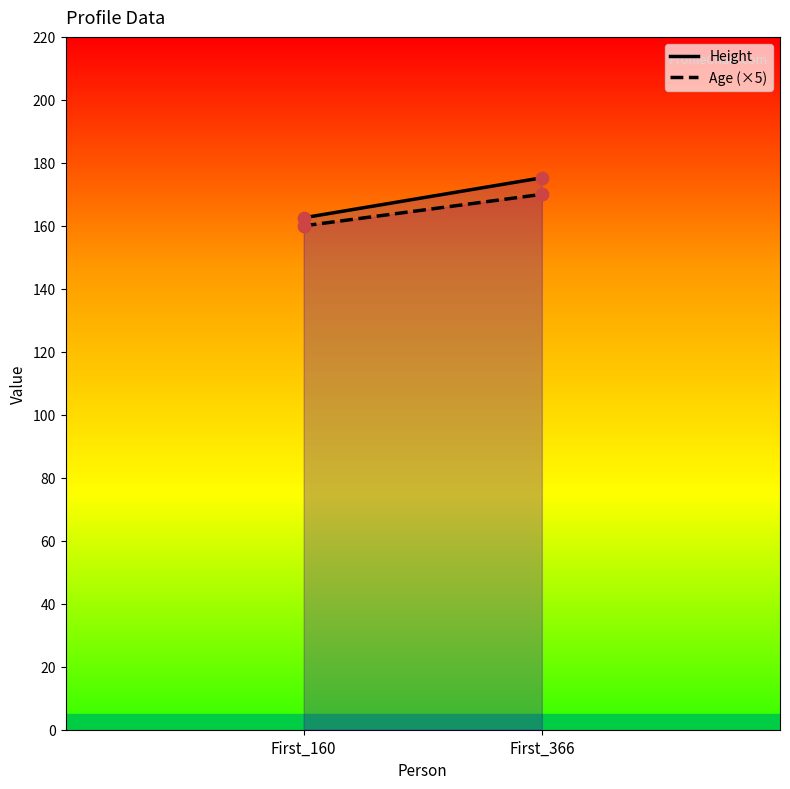

At how many categories does at least one series exceed 160?

2